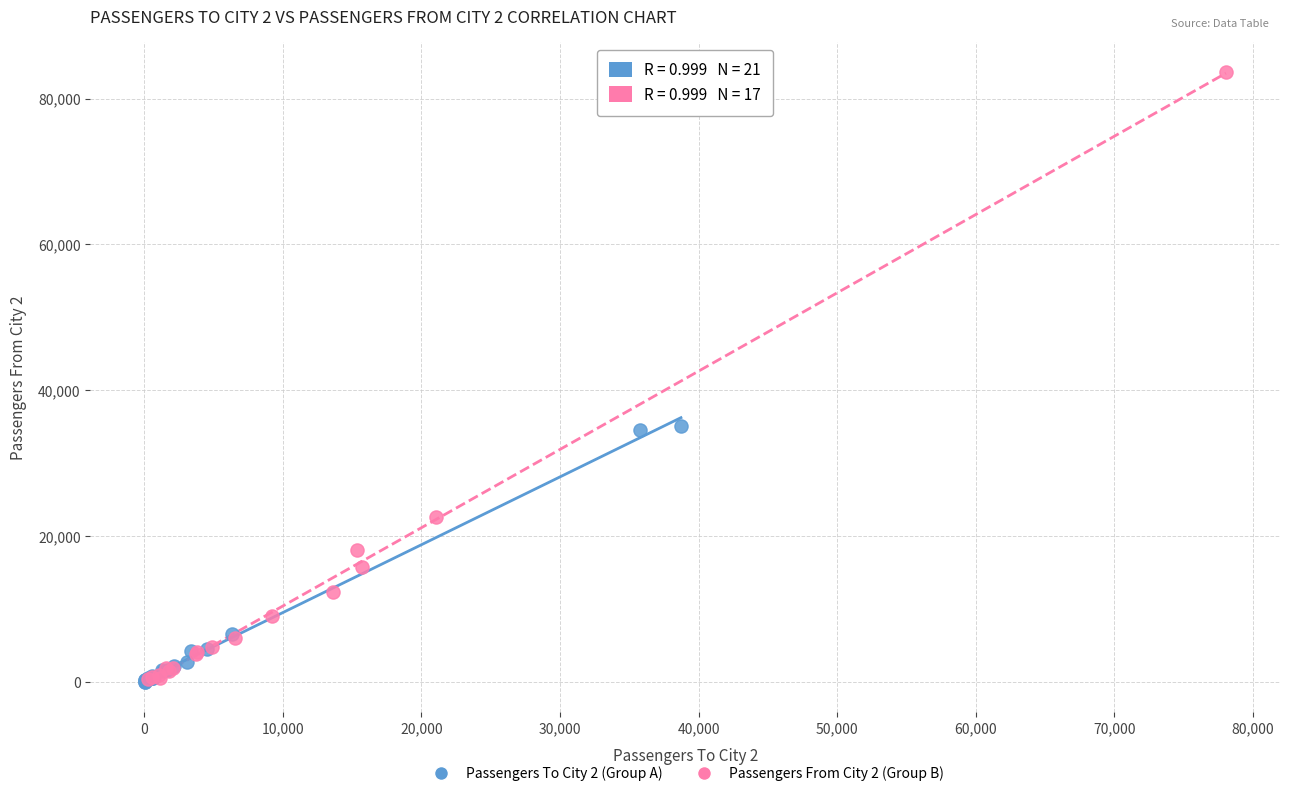

Which series reaches the maximum Y coordinate?

Passengers From City 2 (Group B)